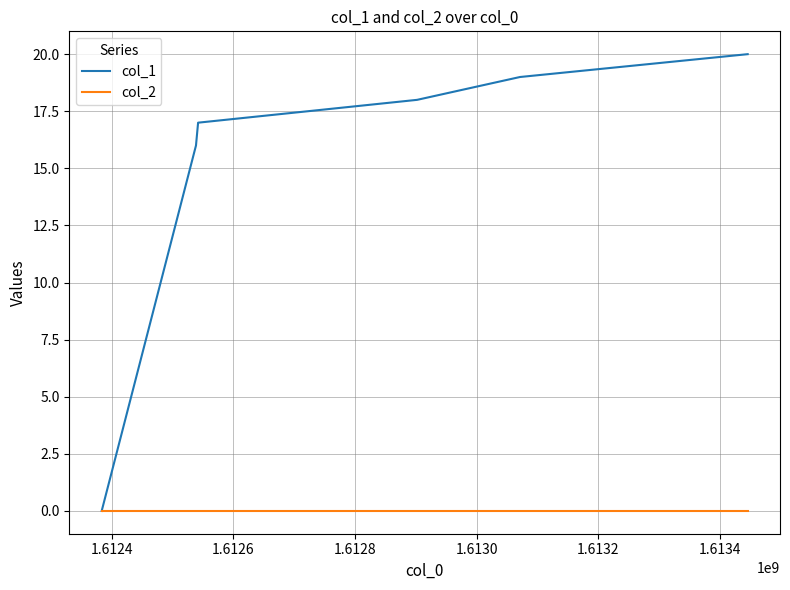

Which series has the largest range (max minus min)?

col_1